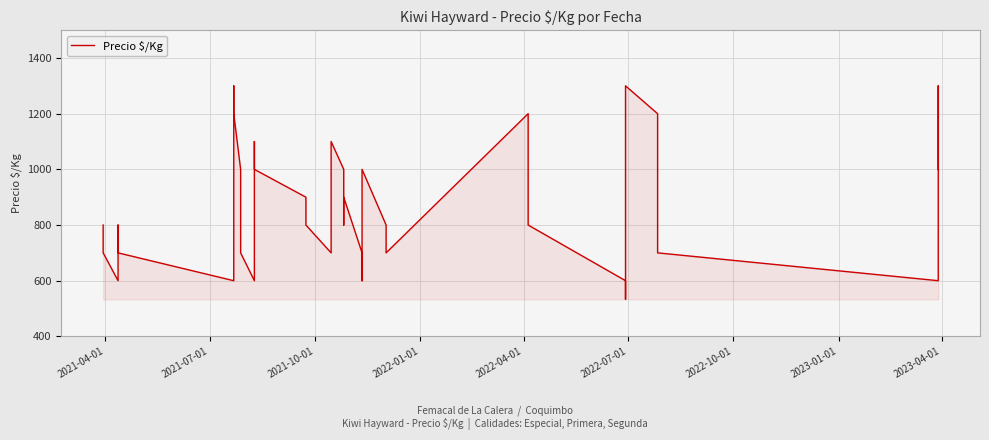

What position from the right is 2021-07-01?

39